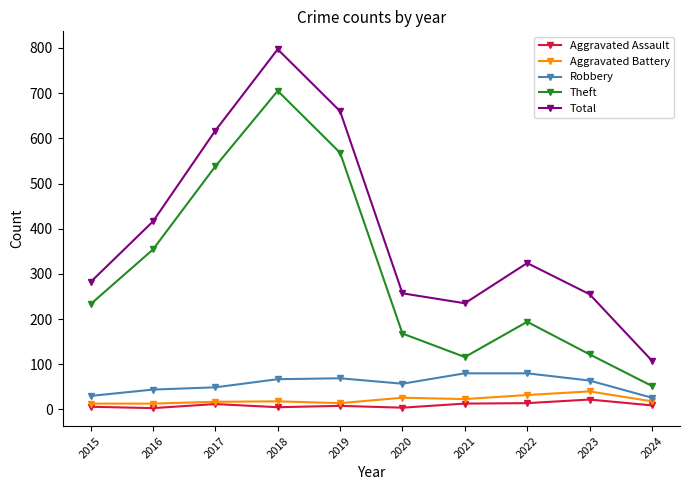

Where is Total nearest to the value 452?

2016